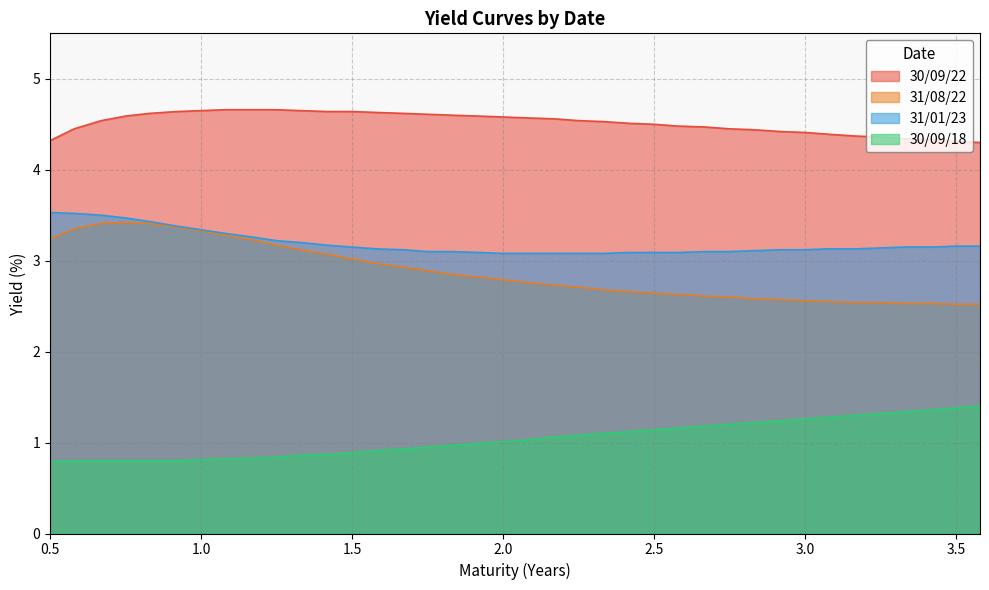

Rank the series at 1.5 from highest to lowest value.

30/09/22, 31/01/23, 31/08/22, 30/09/18